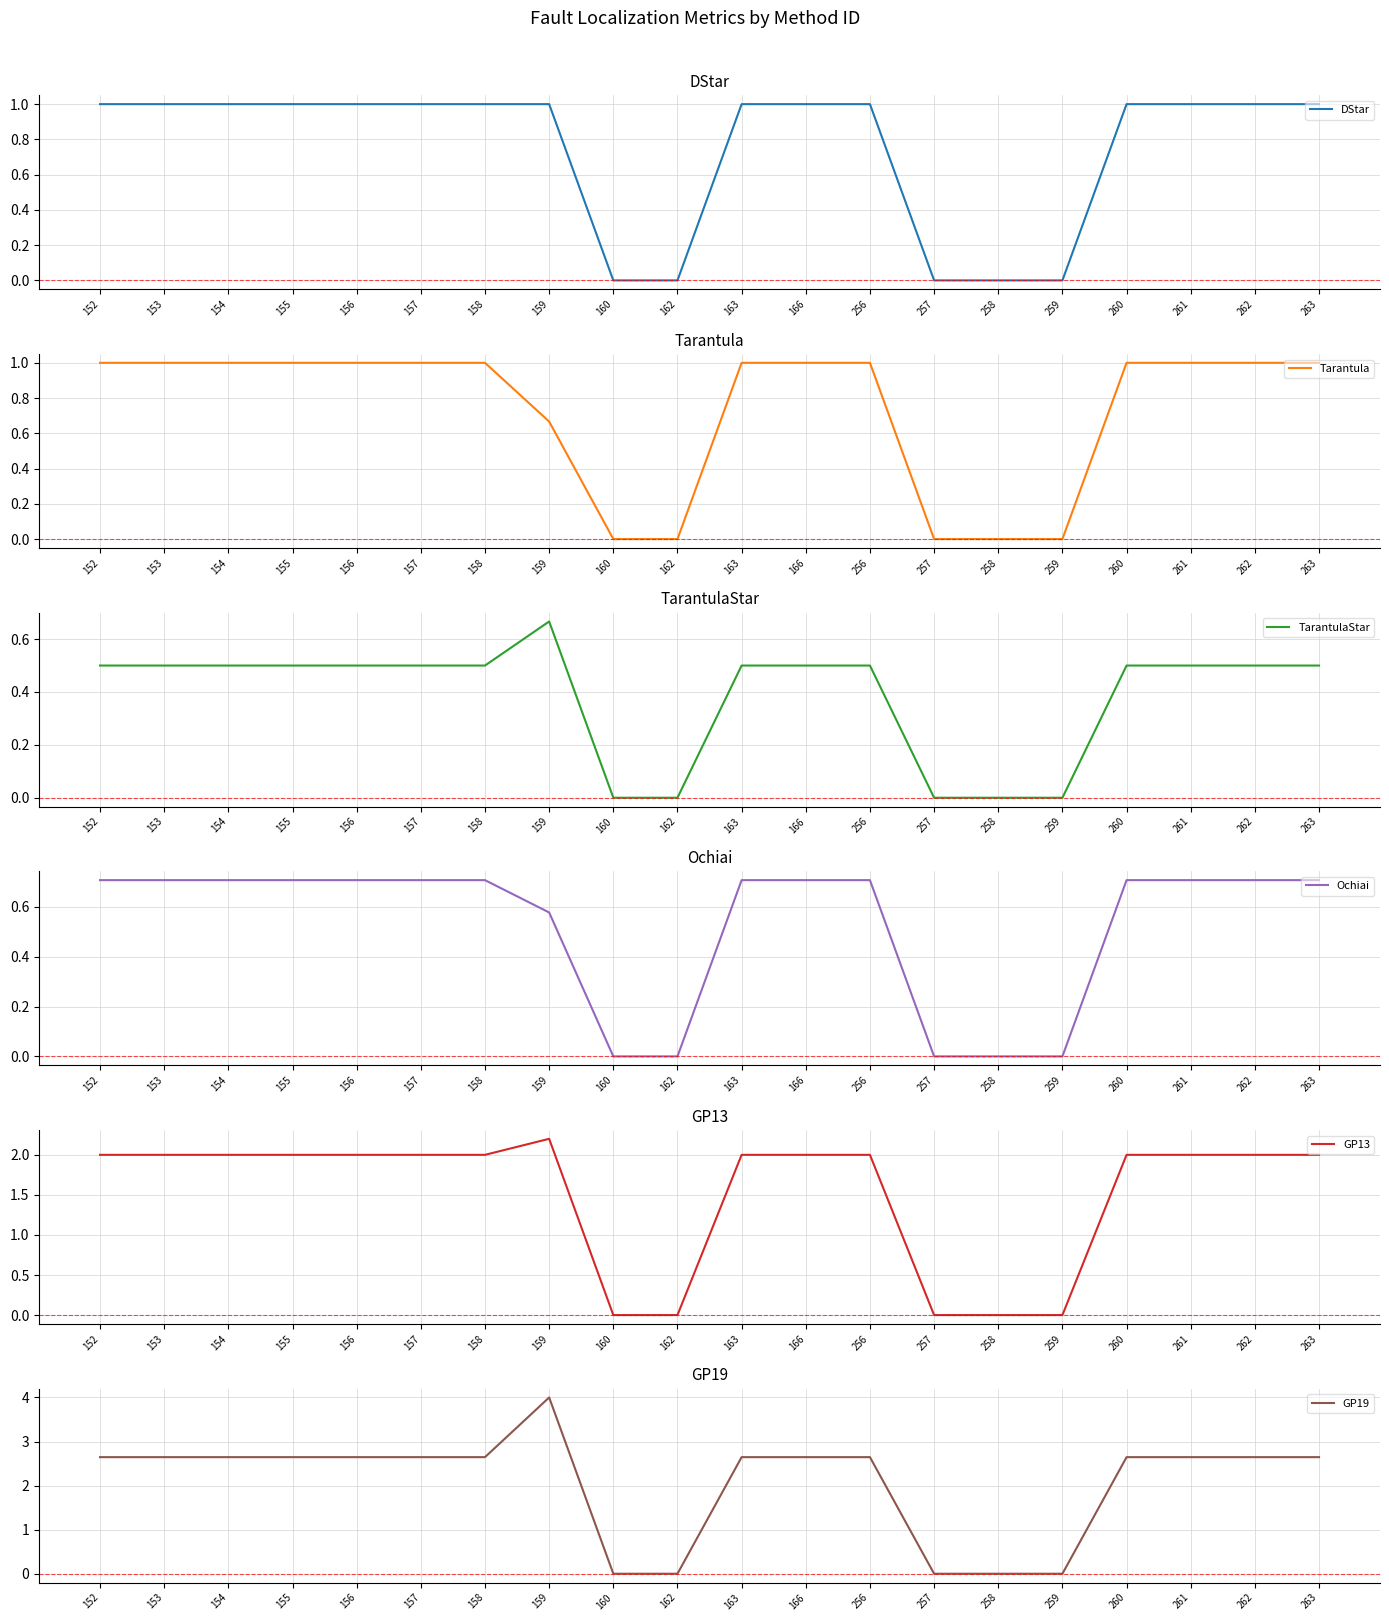

Which label corresponds to the smallest value in the chart?

160